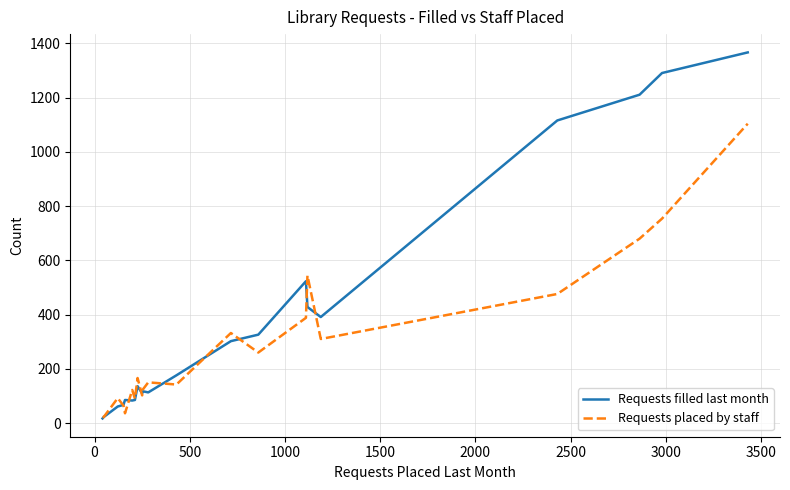

Which series has the largest total across all categories?

Requests filled last month